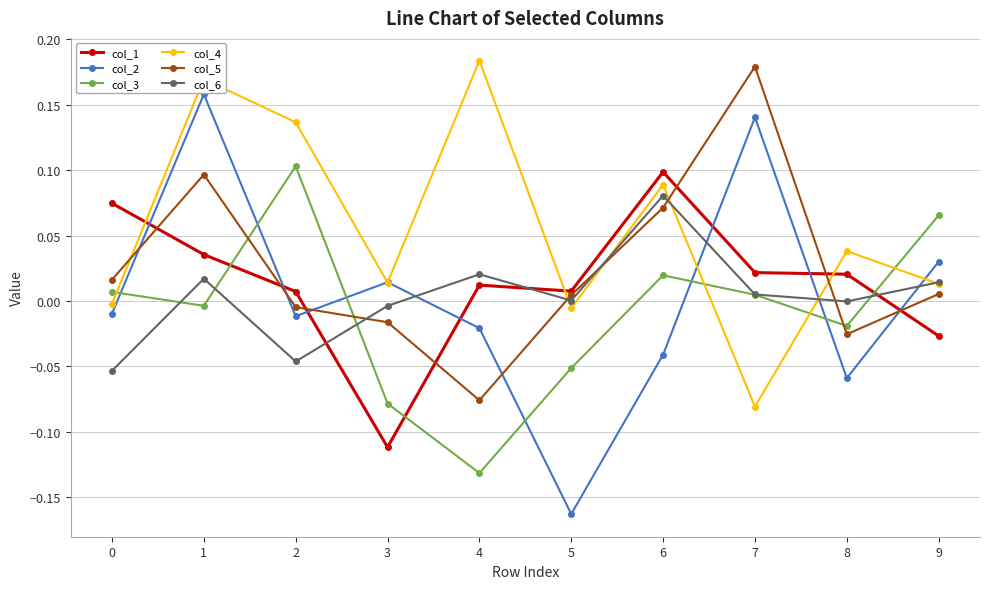

Which series changed the most between 2 and 3?

col_3